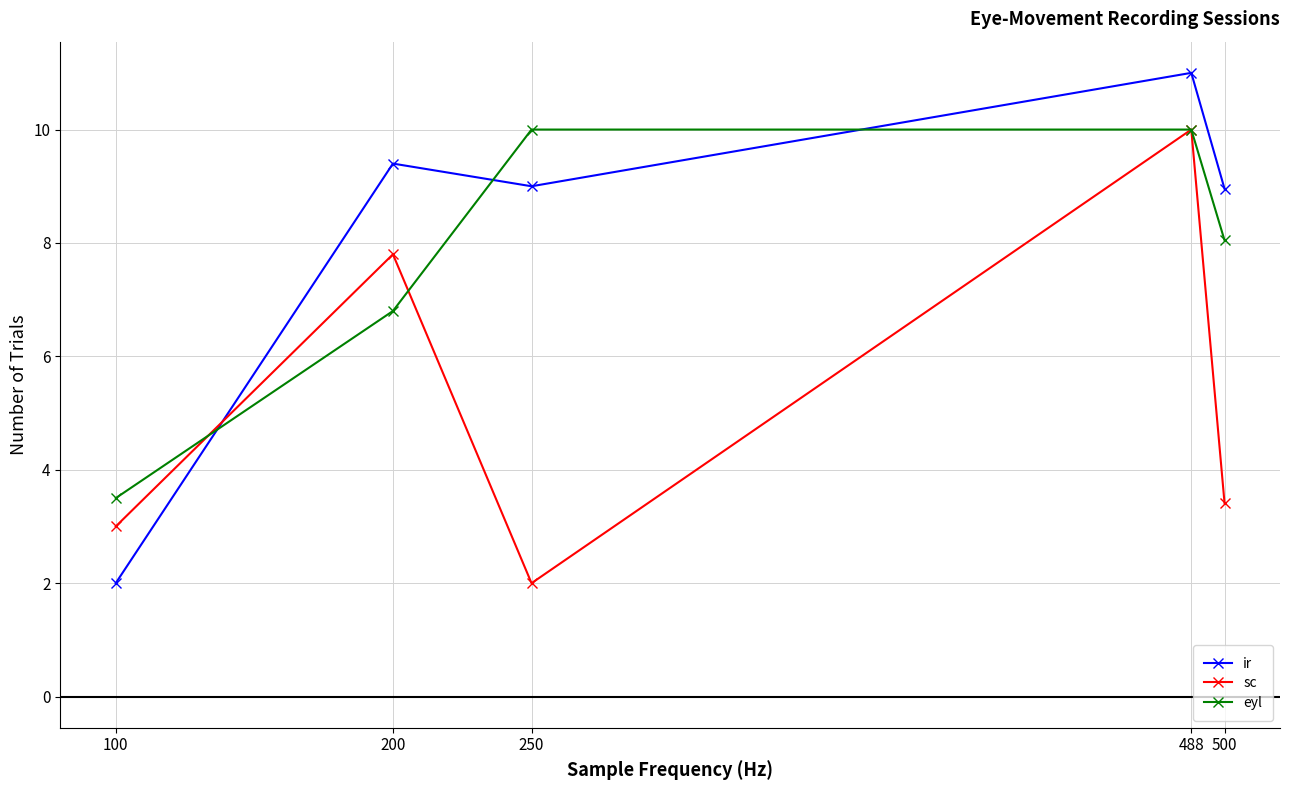

How many data points in eyl are less than 8?

2